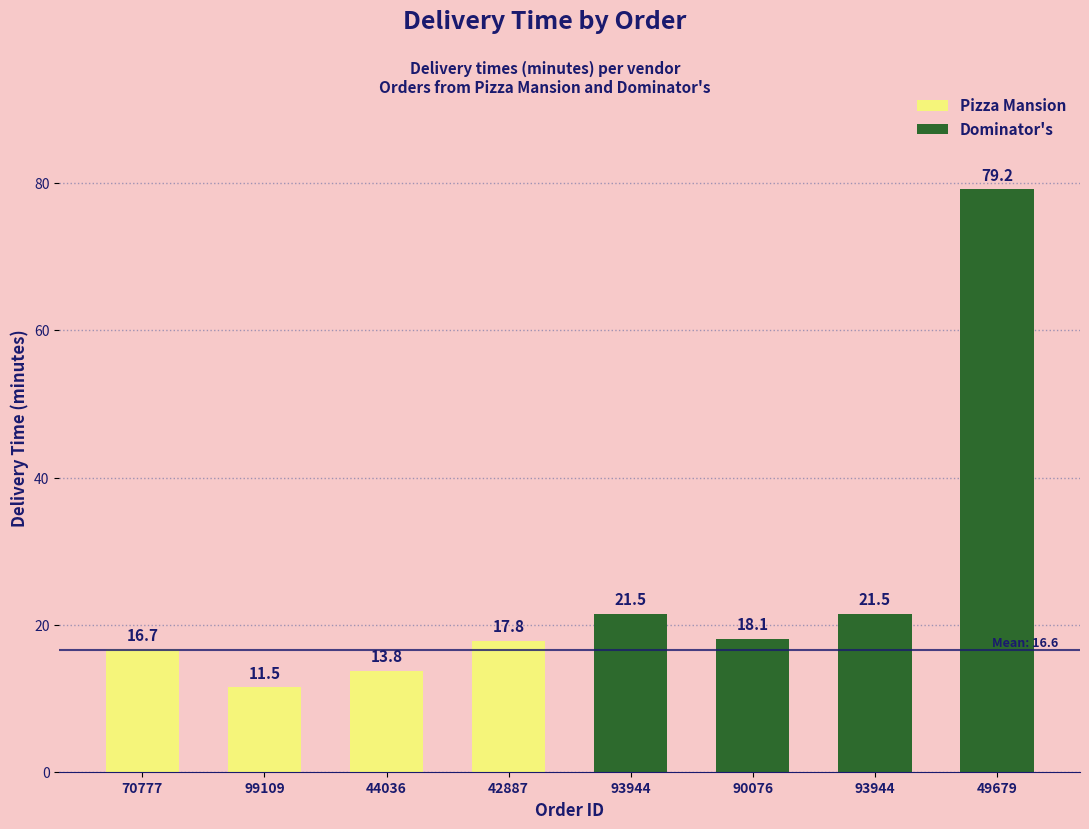

What is the difference between the maximum and second lowest values in the Dominator's series?

57.7